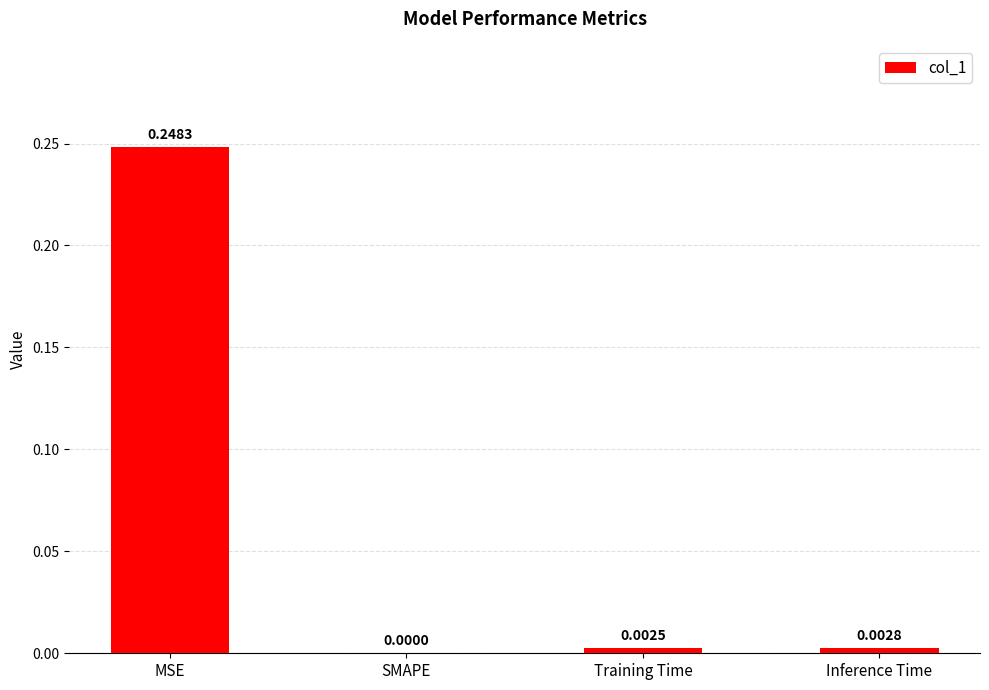

What is the average value?

0.1